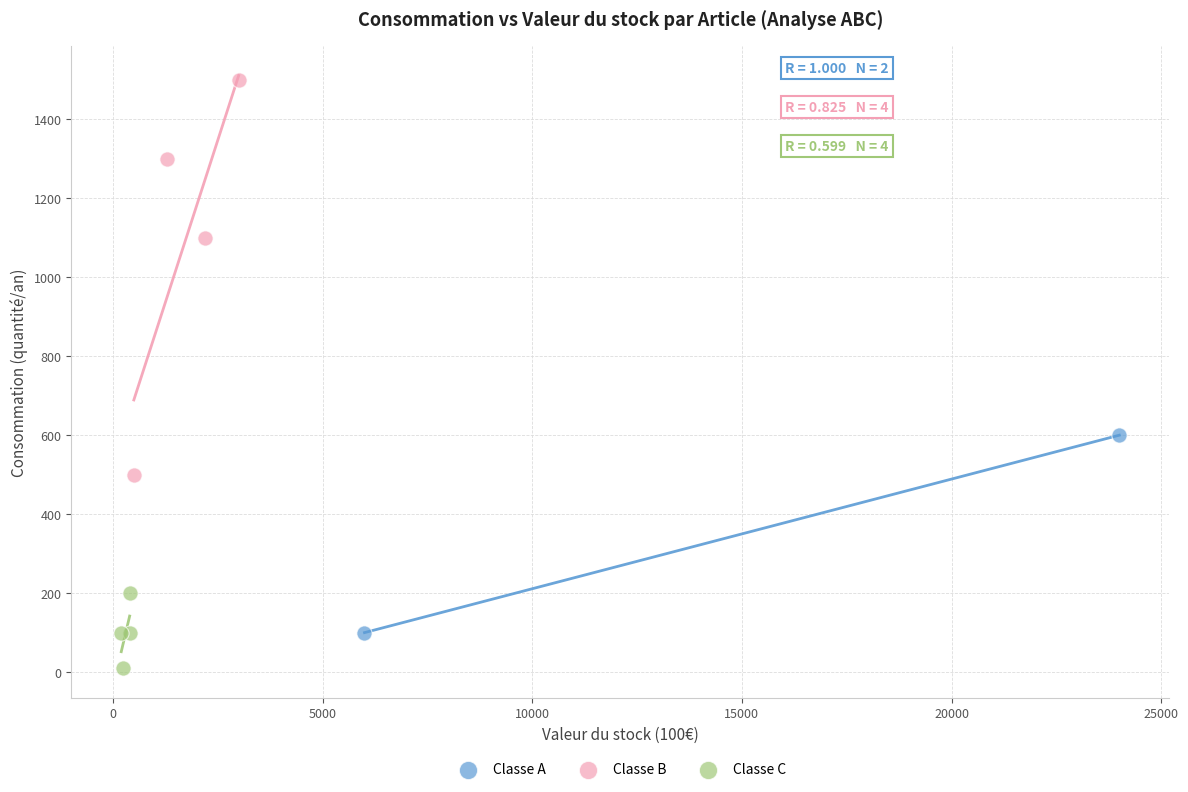

Which series reaches the maximum Y coordinate?

Classe B